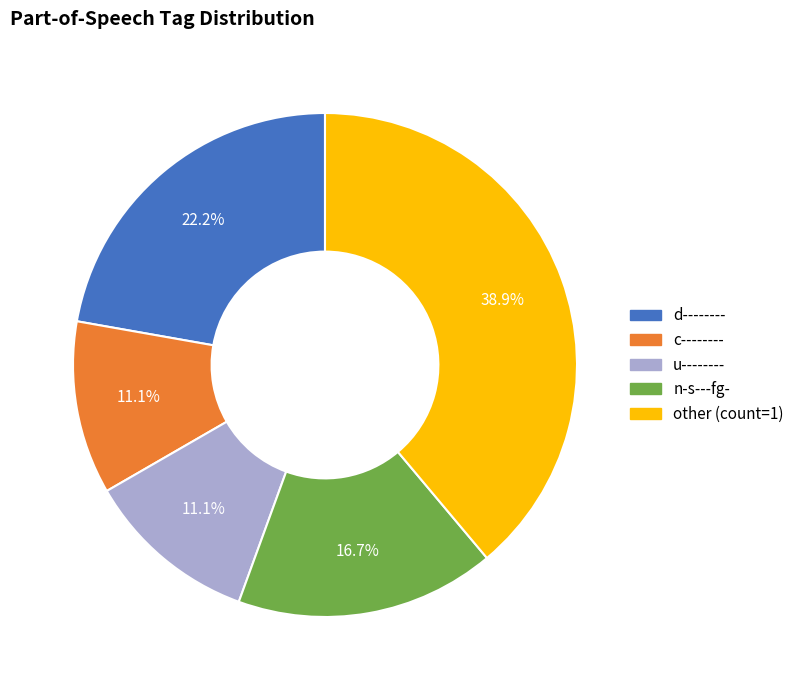

How many segments does this pie chart have?

5